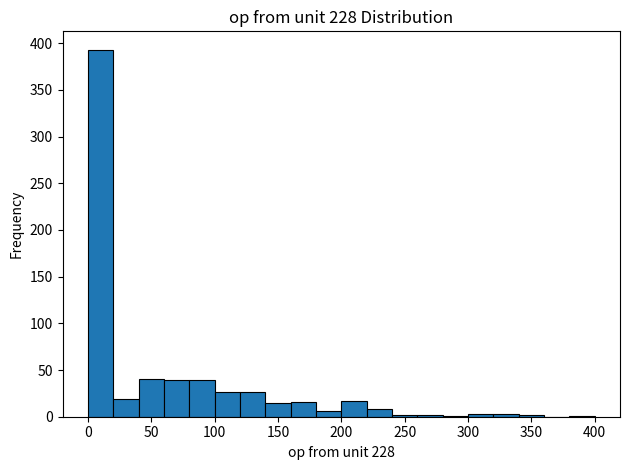

Over which range of the x-axis is the bar tallest?

0 to 20